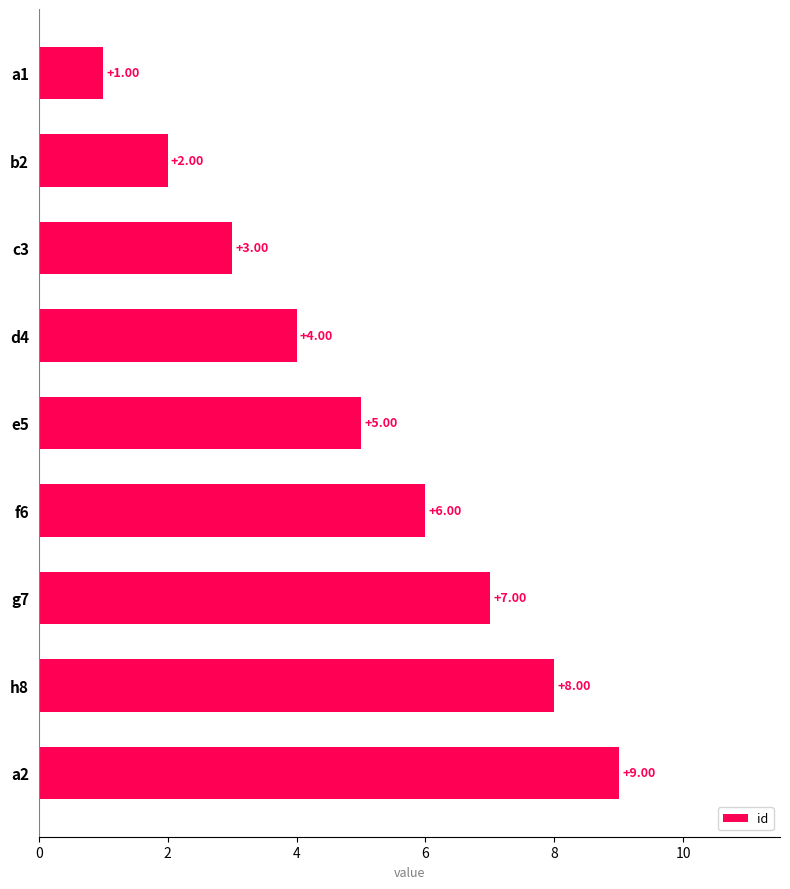

What is the difference between the maximum and minimum values?

8